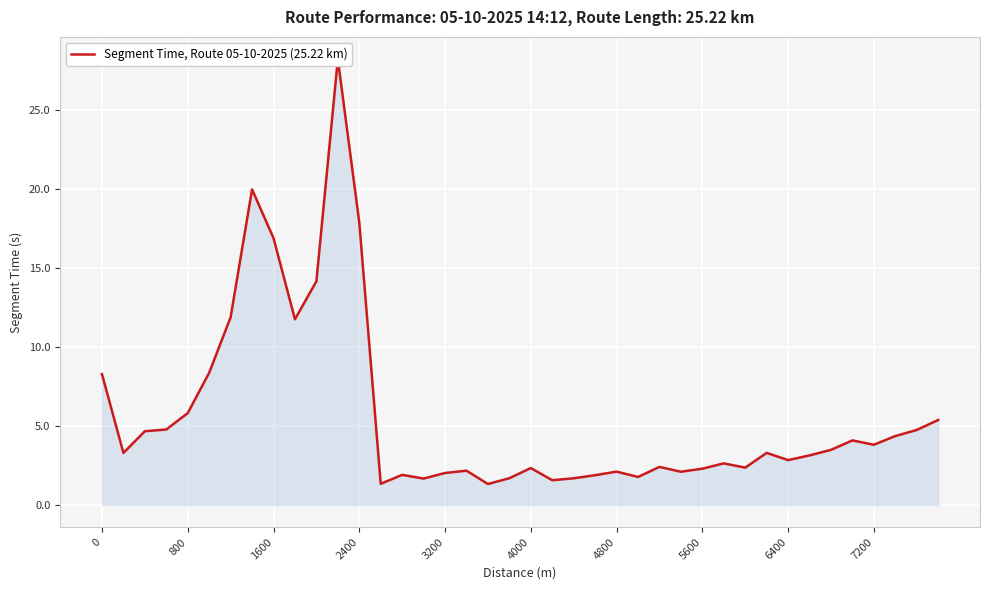

How many values are below 3?

19